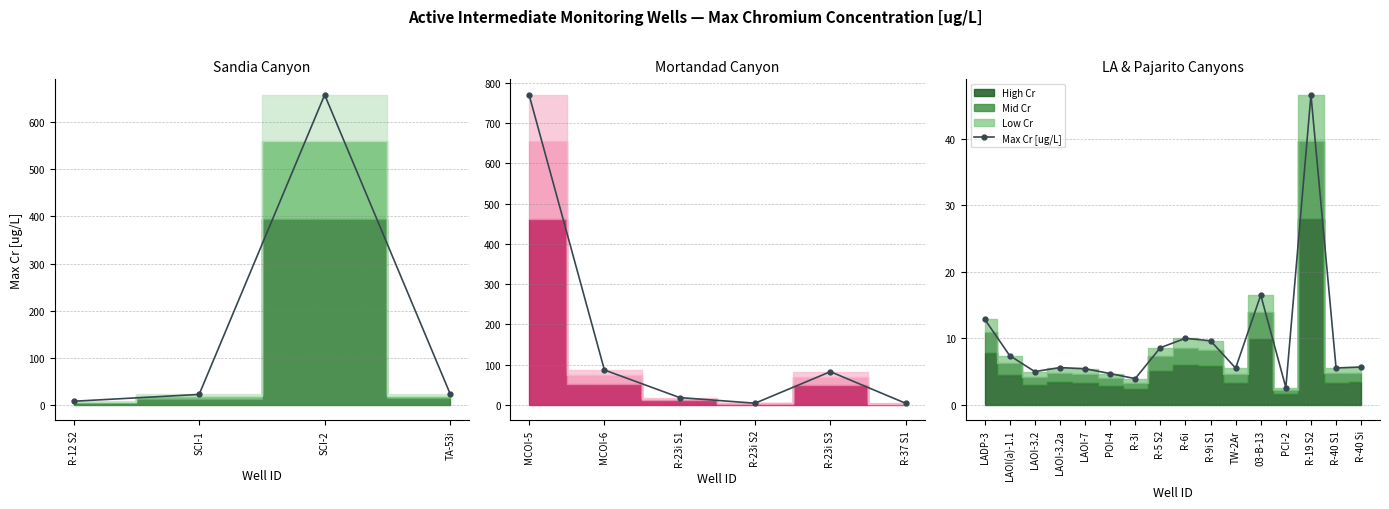

Is this an area chart (filled region under the line)?

No